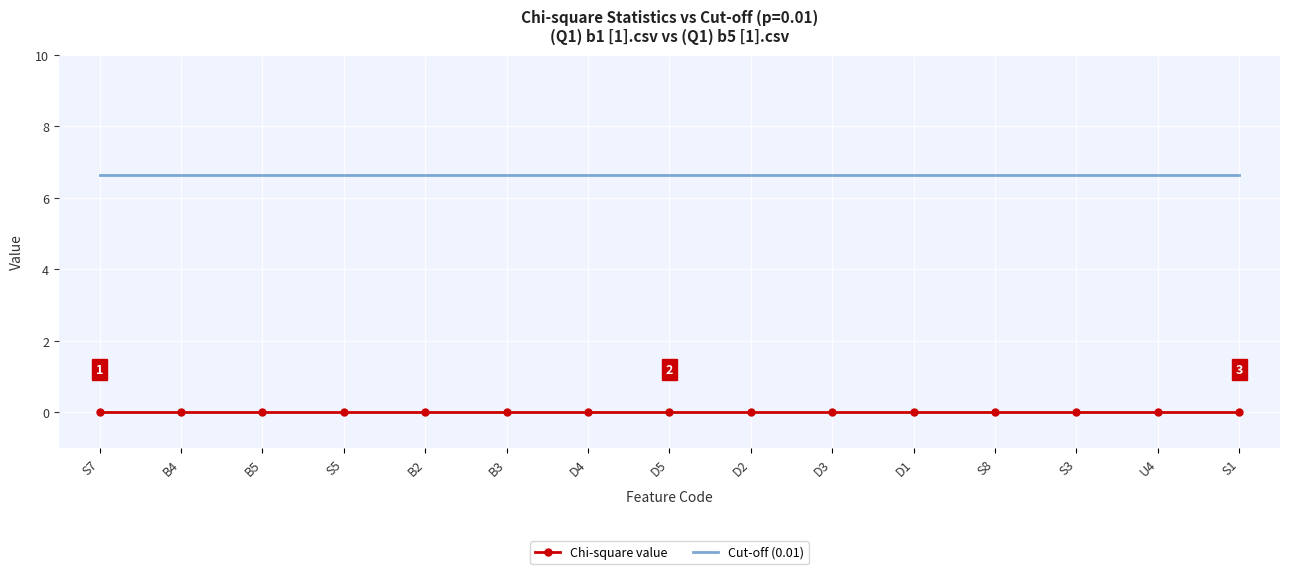

What is the minimum value for Cut-off (0.01)?

6.6